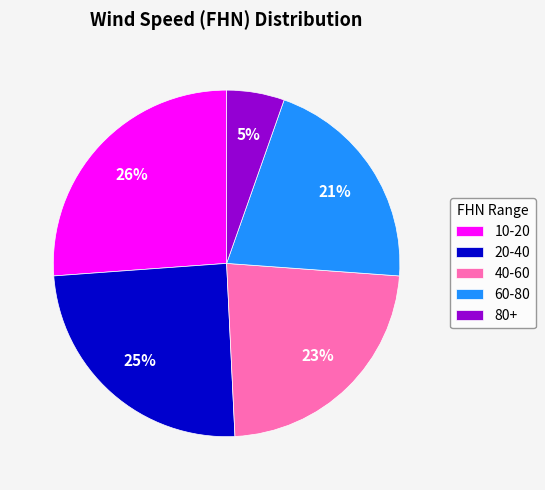

Is 40-60 the majority of the pie?

No